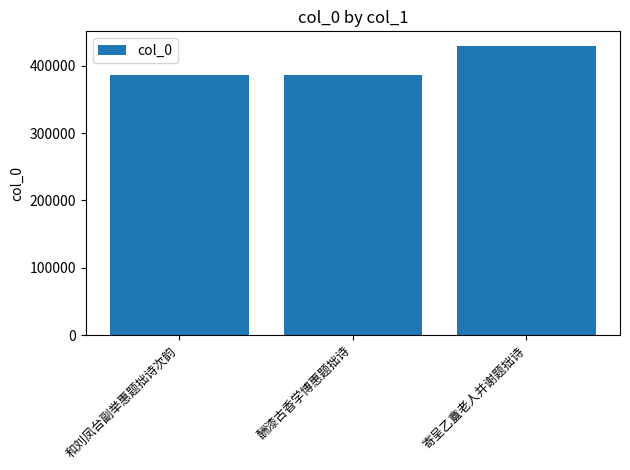

What is the ratio of the value at 和刘凤台副举惠题拙诗次韵 to the value at 酬漆古香学博惠题拙诗?

1.0